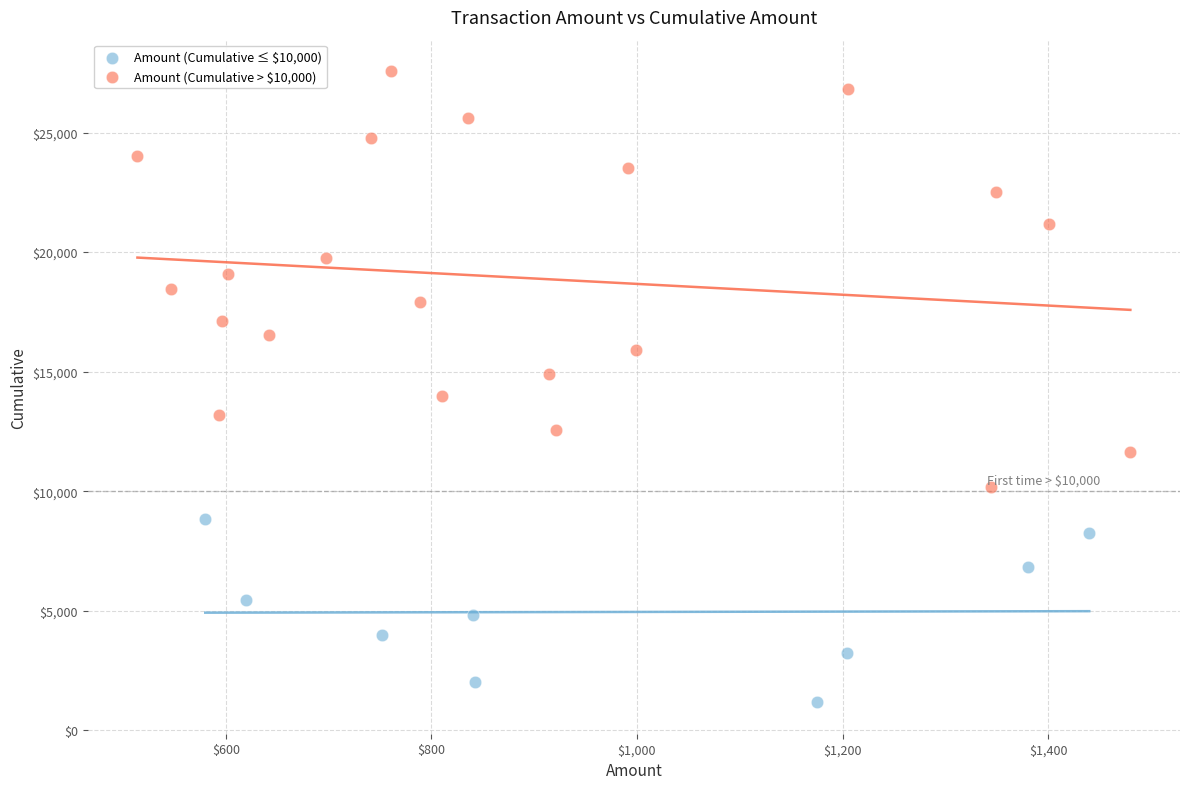

Which series contains the highest Y value?

Amount (Cumulative > $10,000)